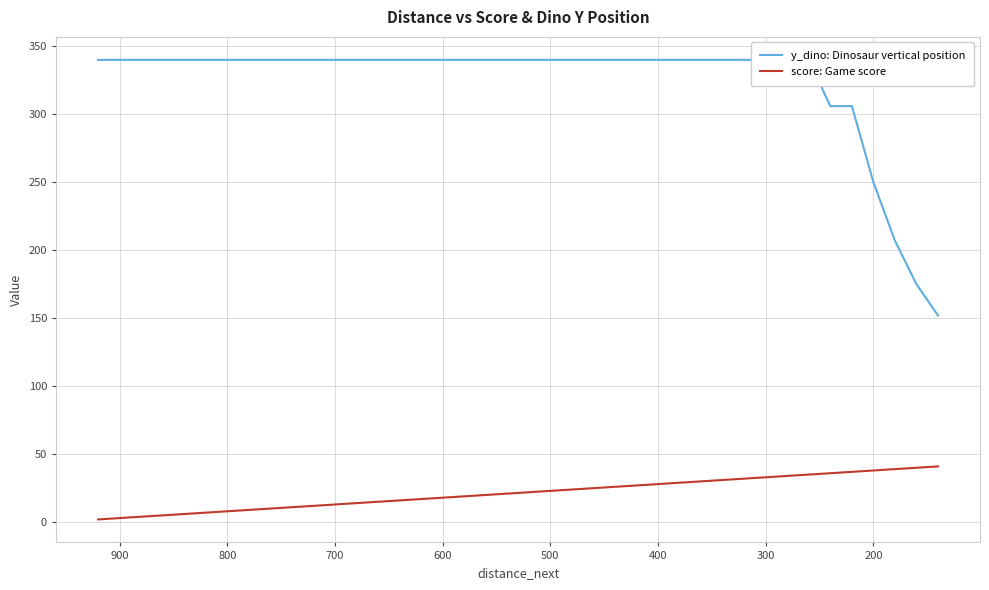

True or false: score: Game score has more than 2 points higher than both neighbors.

False